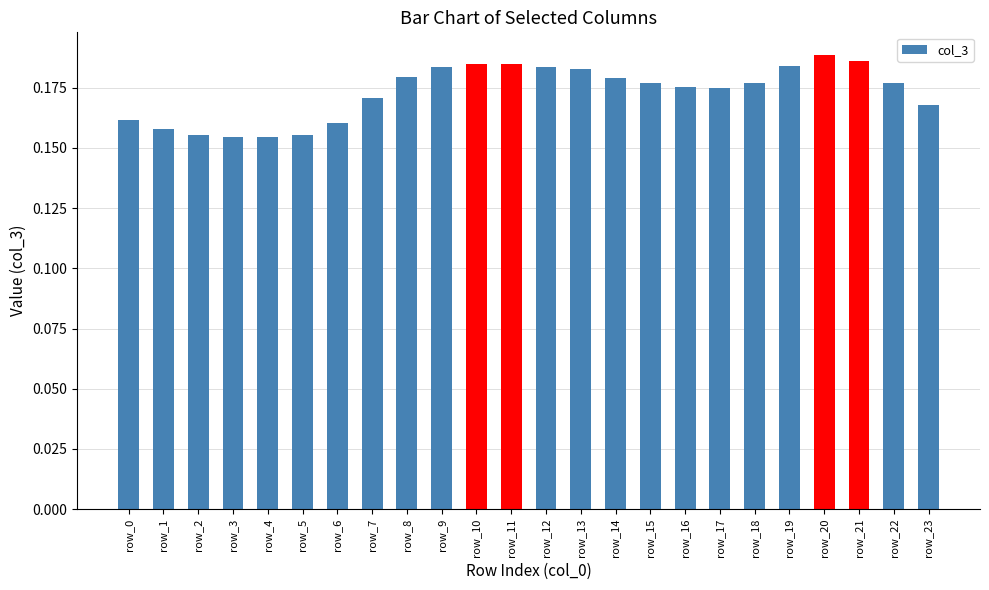

What is the sum of the values at row_8 and row_14?

0.4